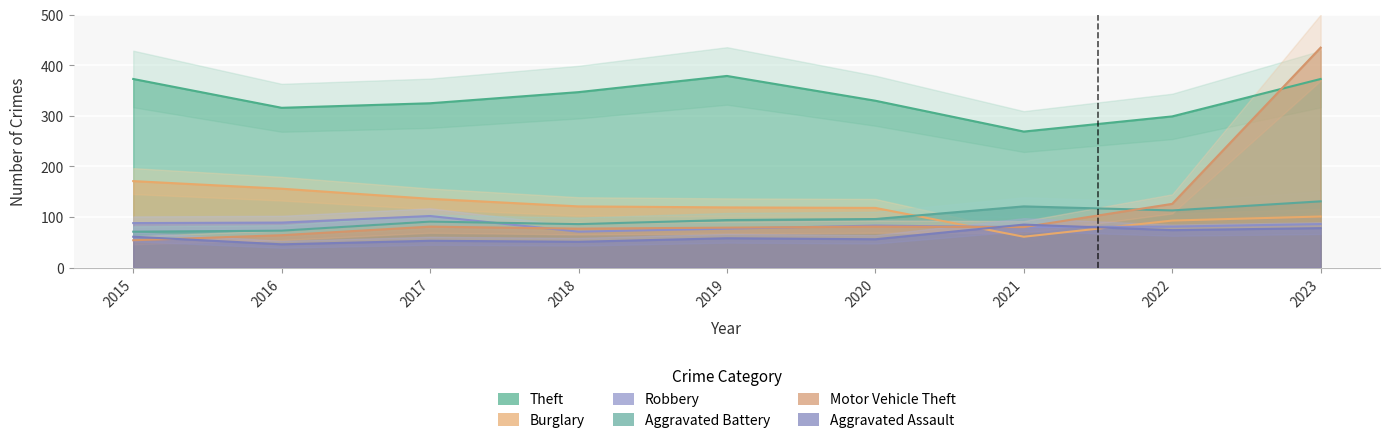

Between 2016 and 2018, which is larger?

2018